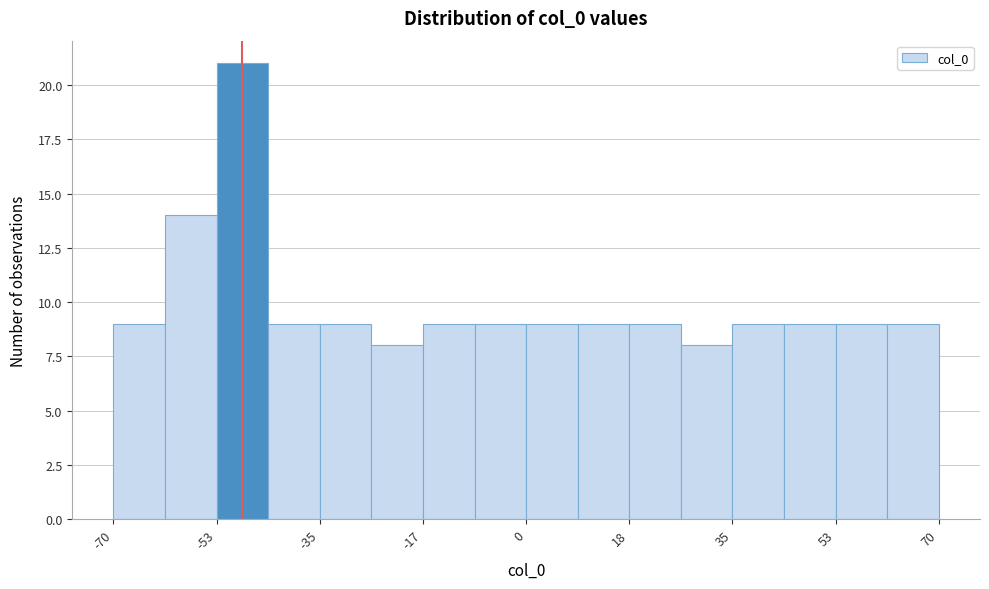

Reading left to right, transcribe this chart: for each bar, give the range it covers on the x-axis and its height. Neither the bar edges nor the heights are printed on the chart, so give them approximately, as read against the axes.

-70 to -62: 9
-62 to -52: 14
-52 to -44: 21
-44 to -34: 9
-34 to -26: 9
-26 to -18: 8
-18 to -8: 9
-8 to 0: 9
0 to 8: 9
8 to 18: 9
18 to 26: 9
26 to 36: 8
36 to 44: 9
44 to 52: 9
52 to 62: 9
62 to 70: 9